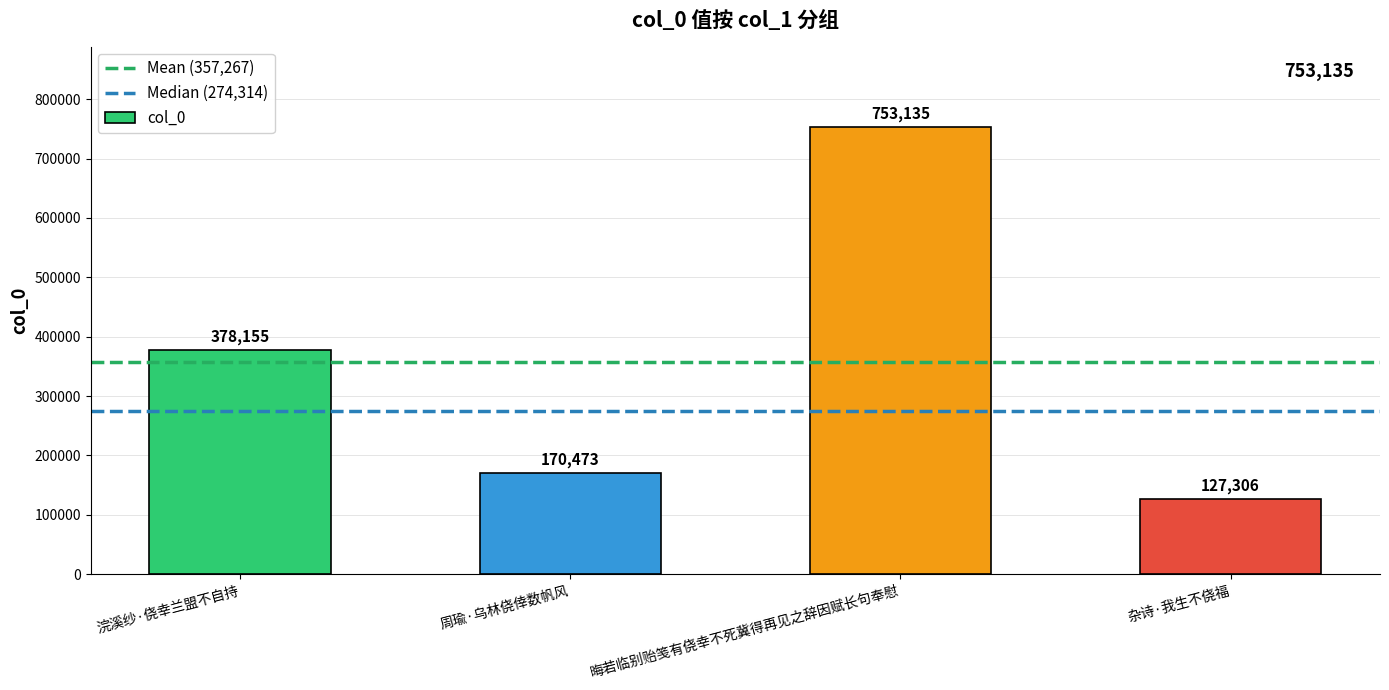

At which label is the value closest to 440220?

浣溪纱·侥幸兰盟不自持